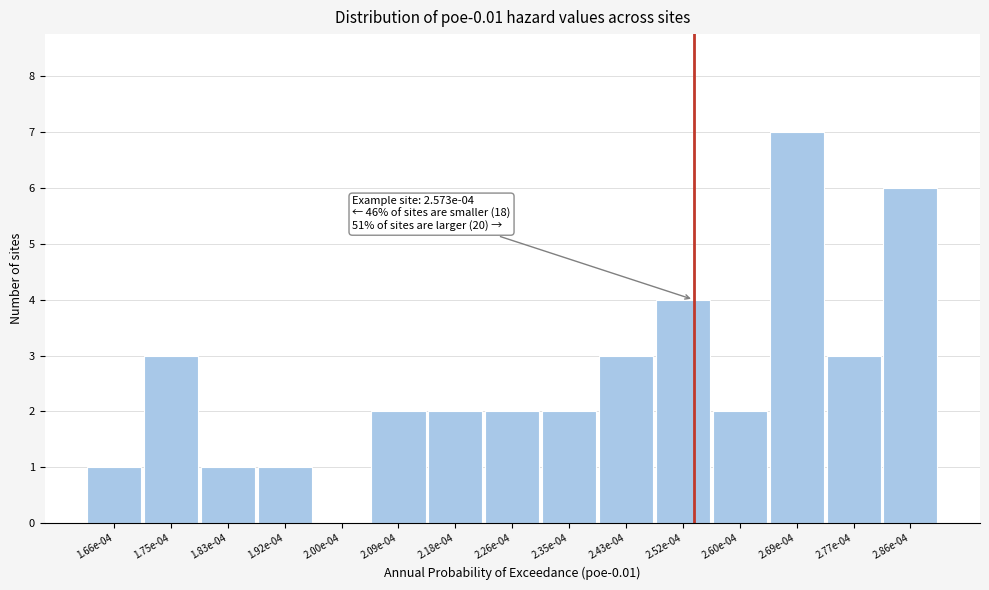

Reading right to left, list all the values displayed in this chart.

2.86e-04=6	2.77e-04=3	2.69e-04=7	2.60e-04=2	2.52e-04=4	2.43e-04=3	2.35e-04=2	2.26e-04=2	2.18e-04=2	2.09e-04=2	2.00e-04=0	1.92e-04=1	1.83e-04=1	1.75e-04=3	1.66e-04=1